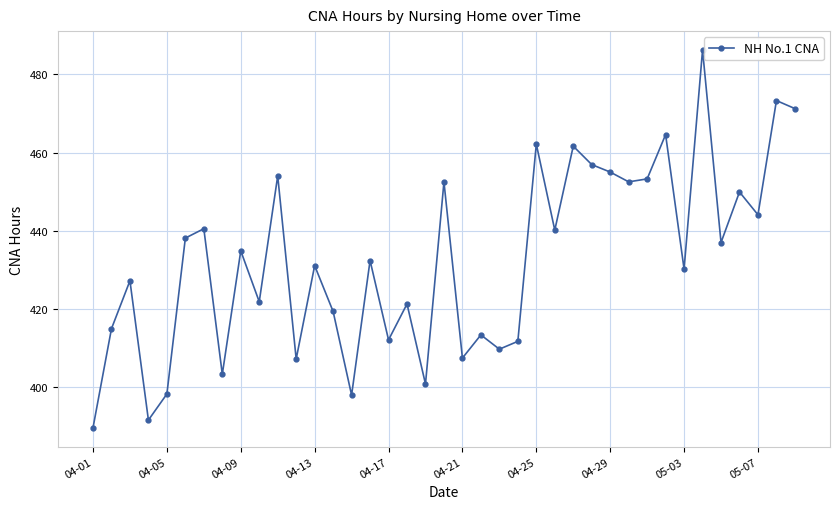

What is the value of the 13th point from the left?

431.1